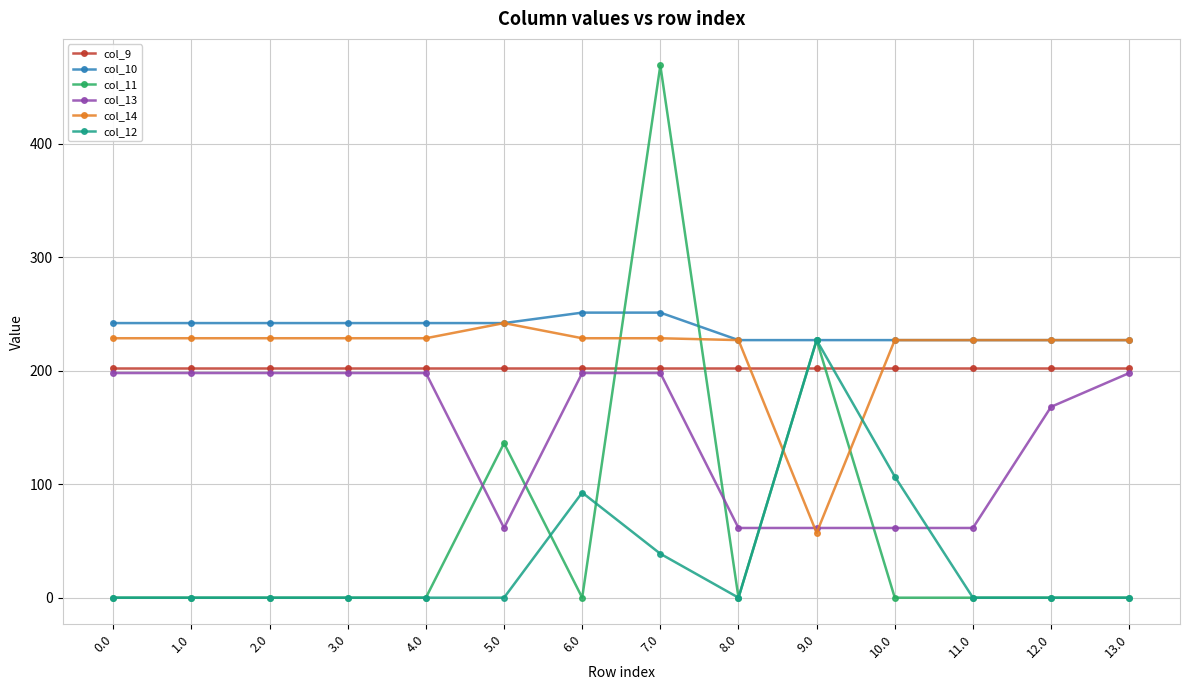

At how many categories does at least one series exceed 27?

14